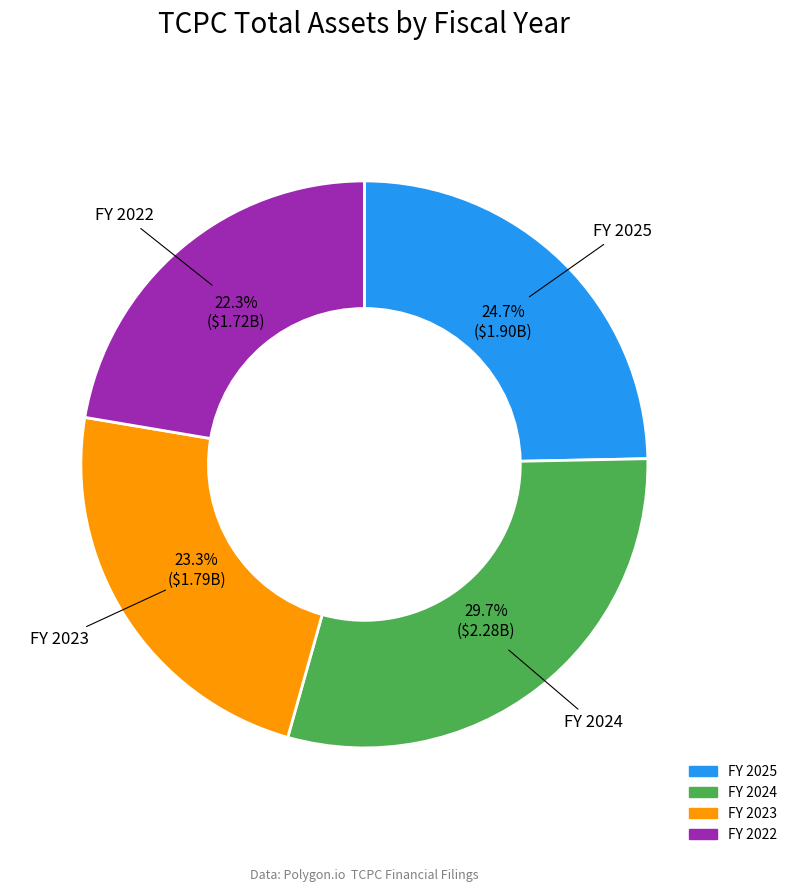

Count the number of slices in the pie.

4